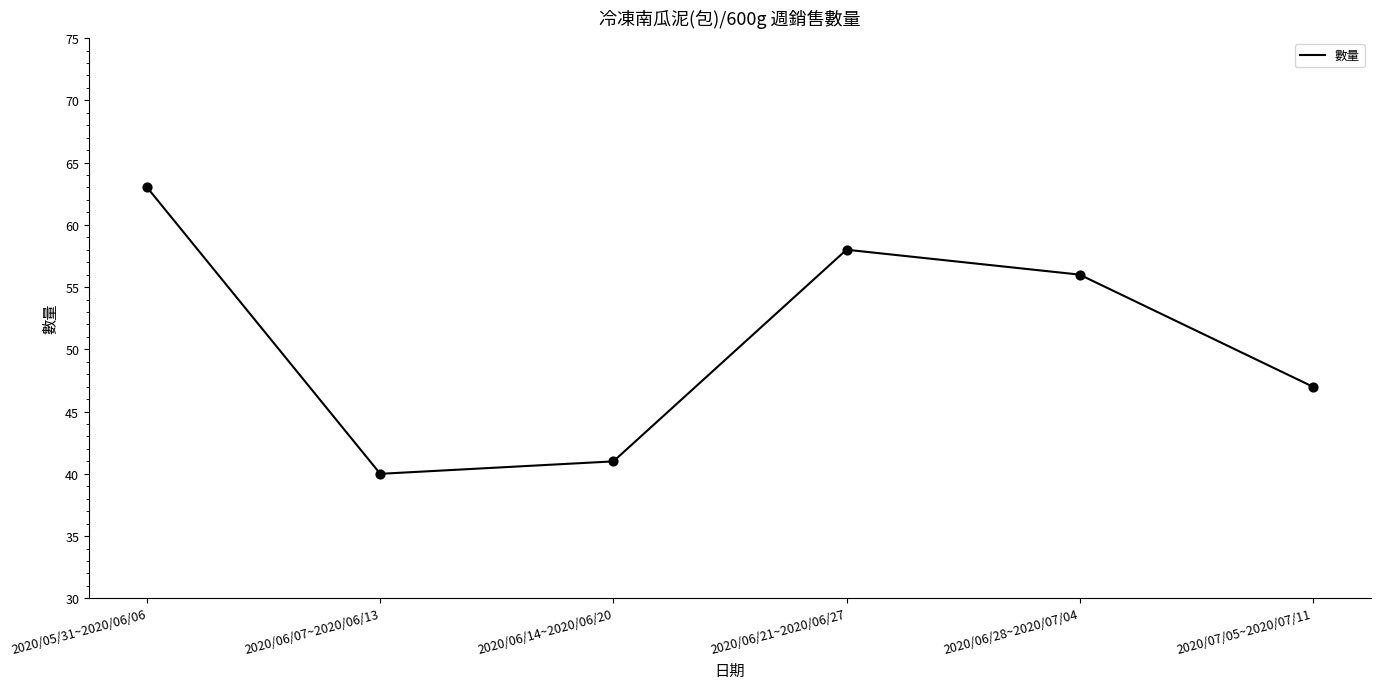

Which has a higher value, 2020/06/28~2020/07/04 or 2020/07/05~2020/07/11?

2020/06/28~2020/07/04